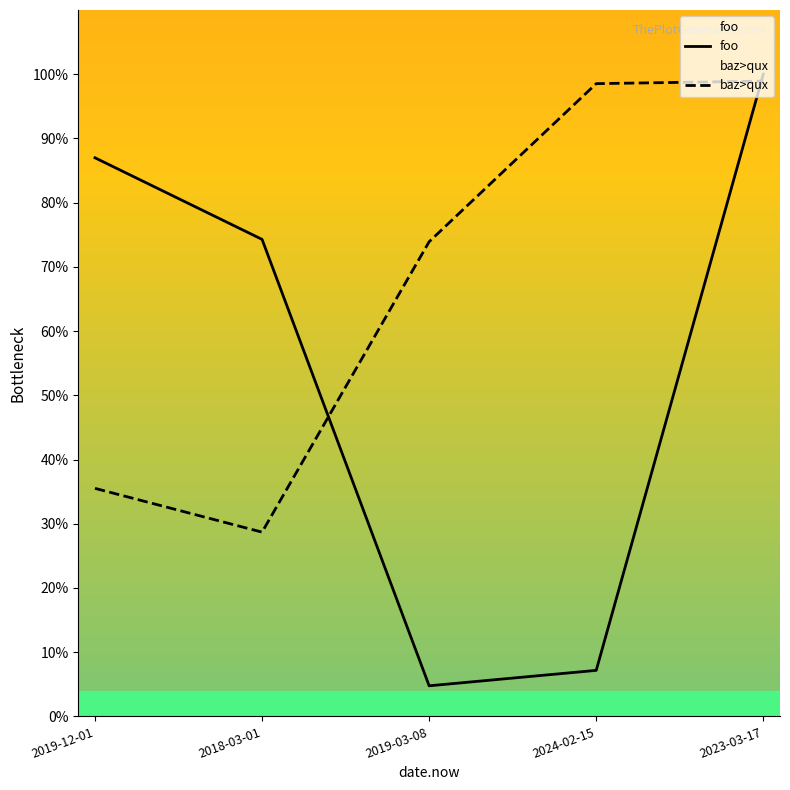

What is the smallest value displayed?

4.8